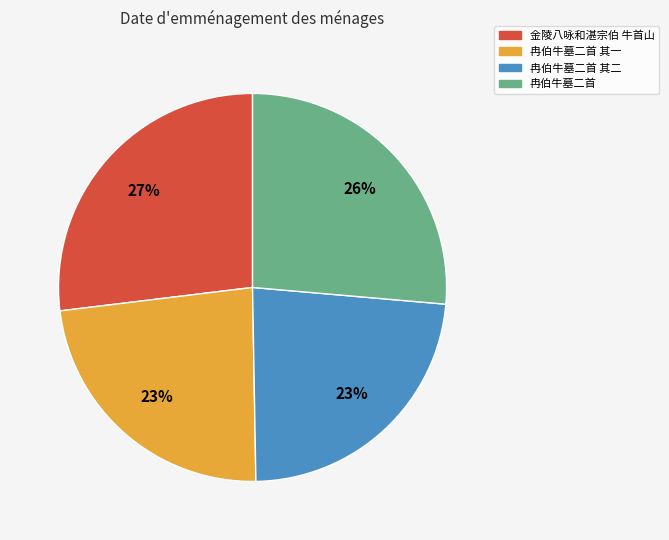

Is there a majority slice in this chart?

No